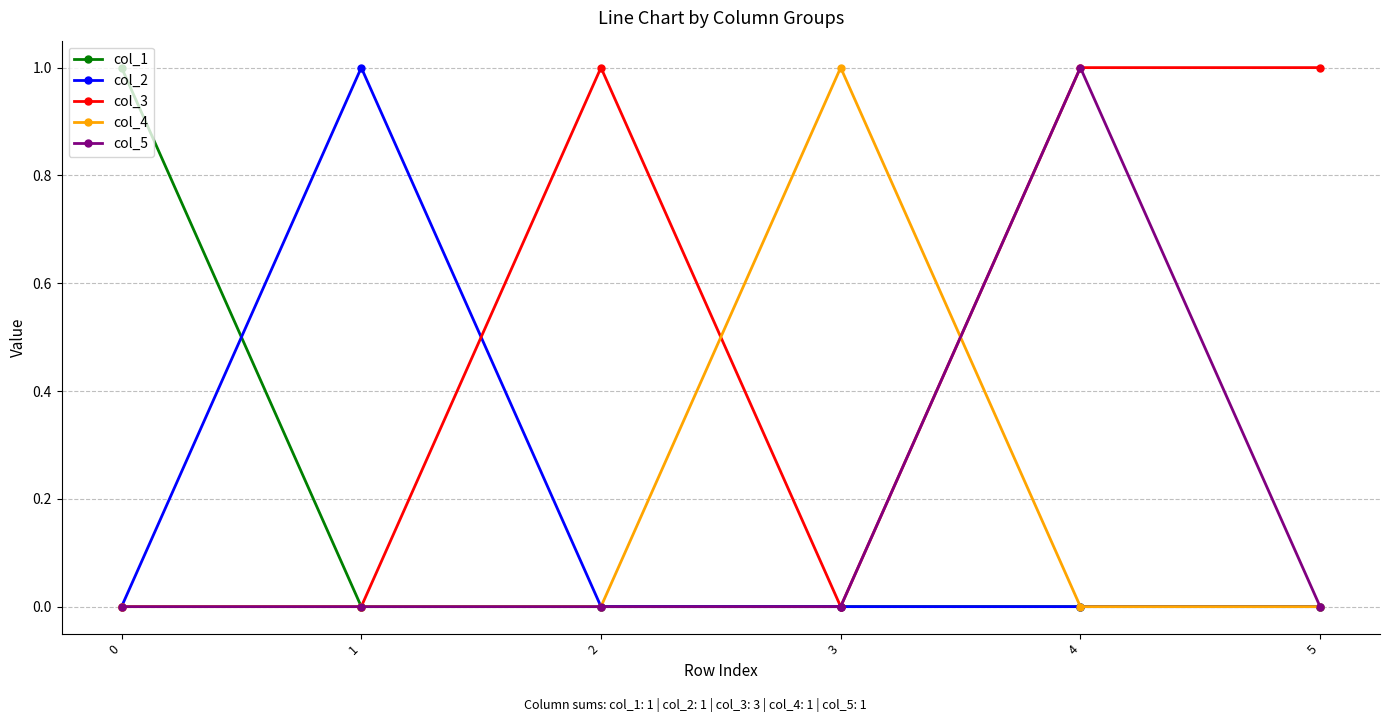

Reading left to right, extract all data points from this chart.

col_1: 0=1	1=0	2=0	3=0	4=0	5=0
col_2: 0=0	1=1	2=0	3=0	4=0	5=0
col_3: 0=0	1=0	2=1	3=0	4=1	5=1
col_4: 0=0	1=0	2=0	3=1	4=0	5=0
col_5: 0=0	1=0	2=0	3=0	4=1	5=0